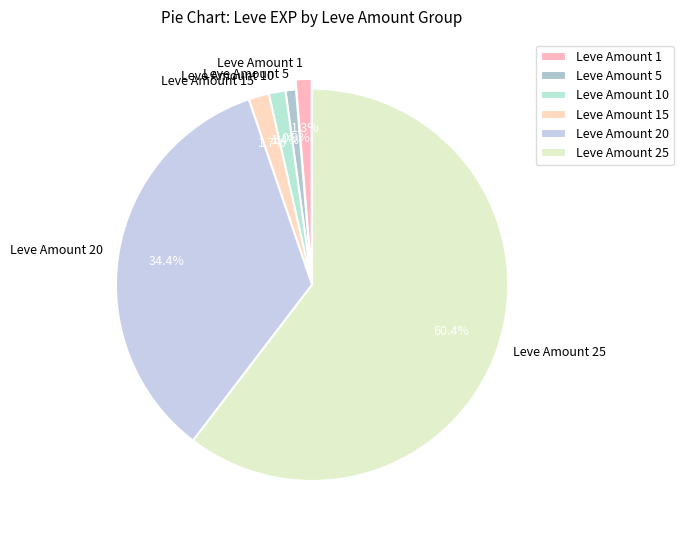

Is the sum of Leve Amount 25 and Leve Amount 10 greater than half?

Yes